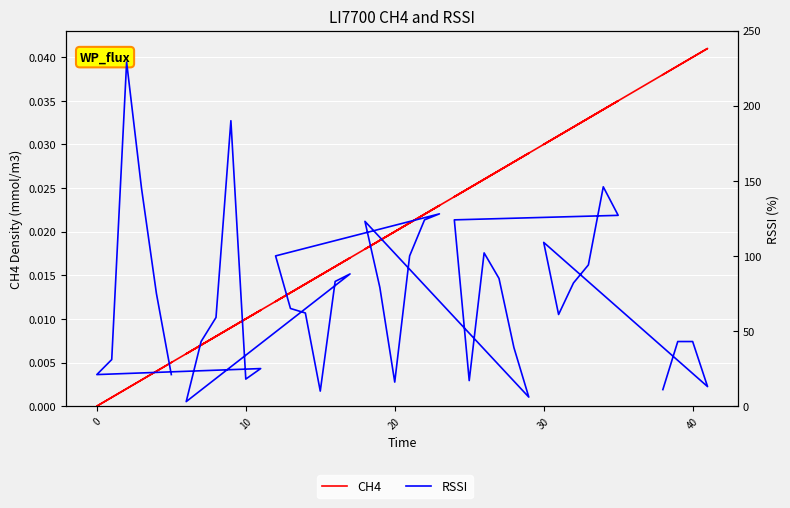

How many values in CH4 are above zero?

39